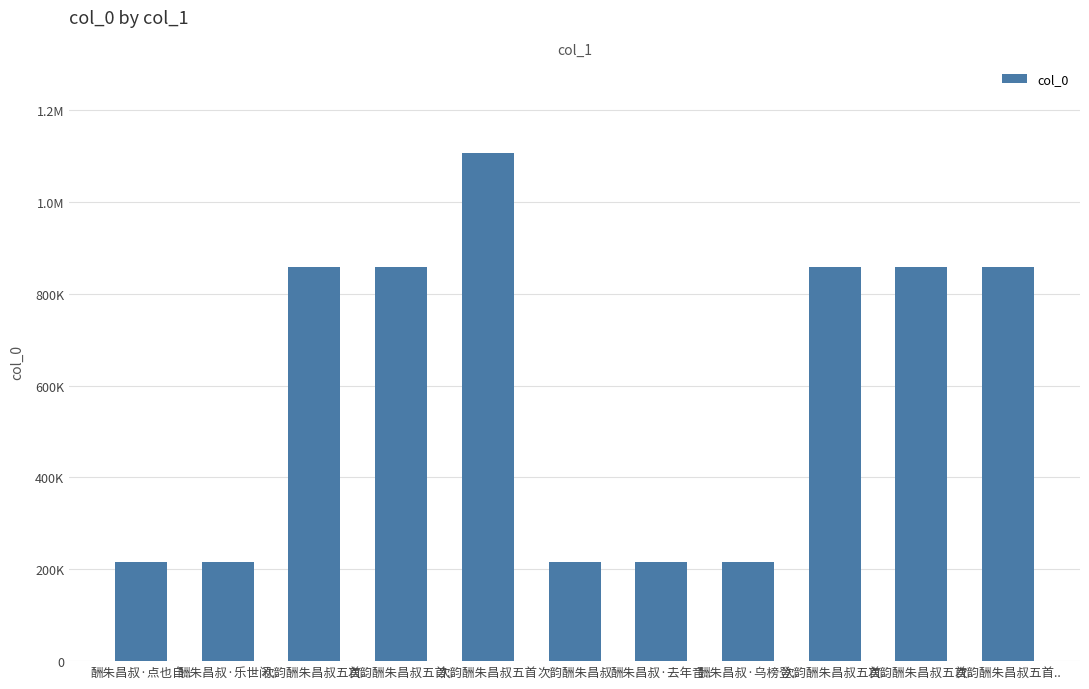

What is the sum of the values at 次韵酬朱昌叔五首.. and 次韵酬朱昌叔五首..?

1717568